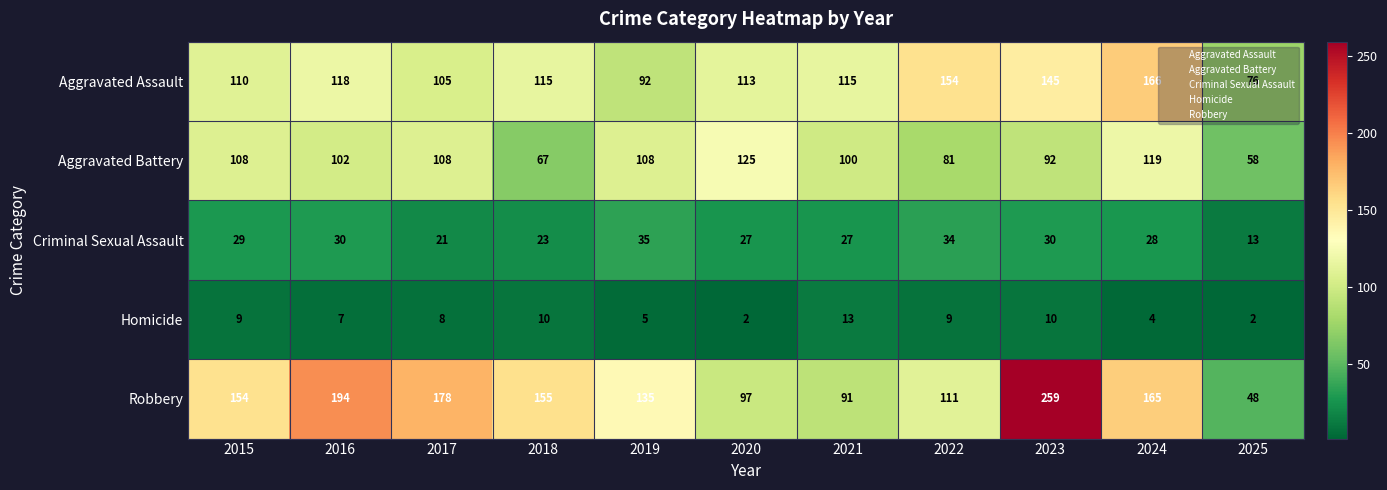

What is the sum of all Aggravated Battery values?

1068